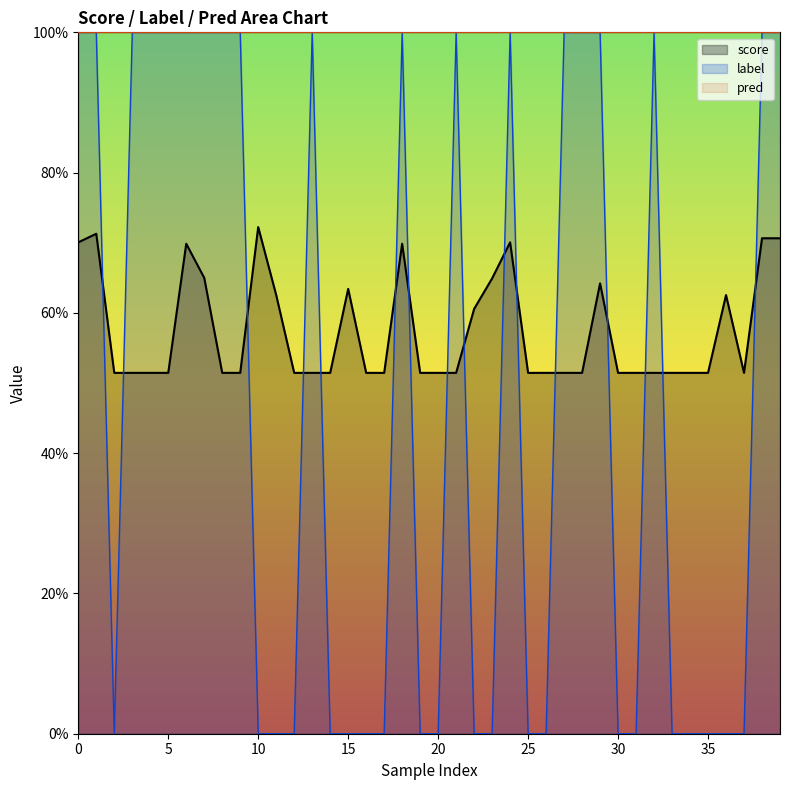

Reading left to right, what are all the values shown in this chart?

score: 0.7	0.7	0.5	0.5	0.5	0.5	0.7	0.6	0.5	0.5	0.7	0.6	0.5	0.5	0.5	0.6	0.5	0.5	0.7	0.5	0.5	0.5	0.6	0.6	0.7	0.5	0.5	0.5	0.5	0.6	0.5	0.5	0.5	0.5	0.5	0.5	0.6	0.5	0.7	0.7
label: 1.0	1.0	0.0	1.0	1.0	1.0	1.0	1.0	1.0	1.0	0.0	0.0	0.0	1.0	0.0	0.0	0.0	0.0	1.0	0.0	0.0	1.0	0.0	0.0	1.0	0.0	0.0	1.0	1.0	1.0	0.0	0.0	1.0	0.0	0.0	0.0	0.0	0.0	1.0	1.0